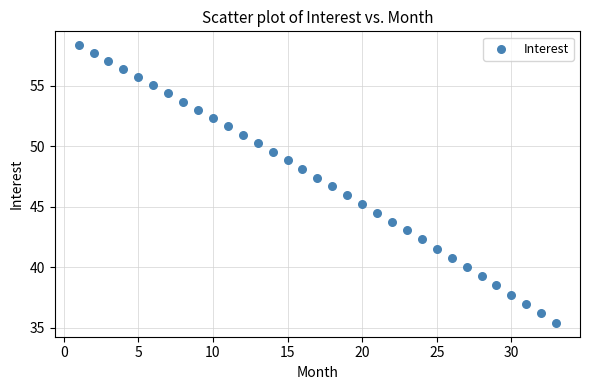

What is the range of Y values (max minus min)?

22.9